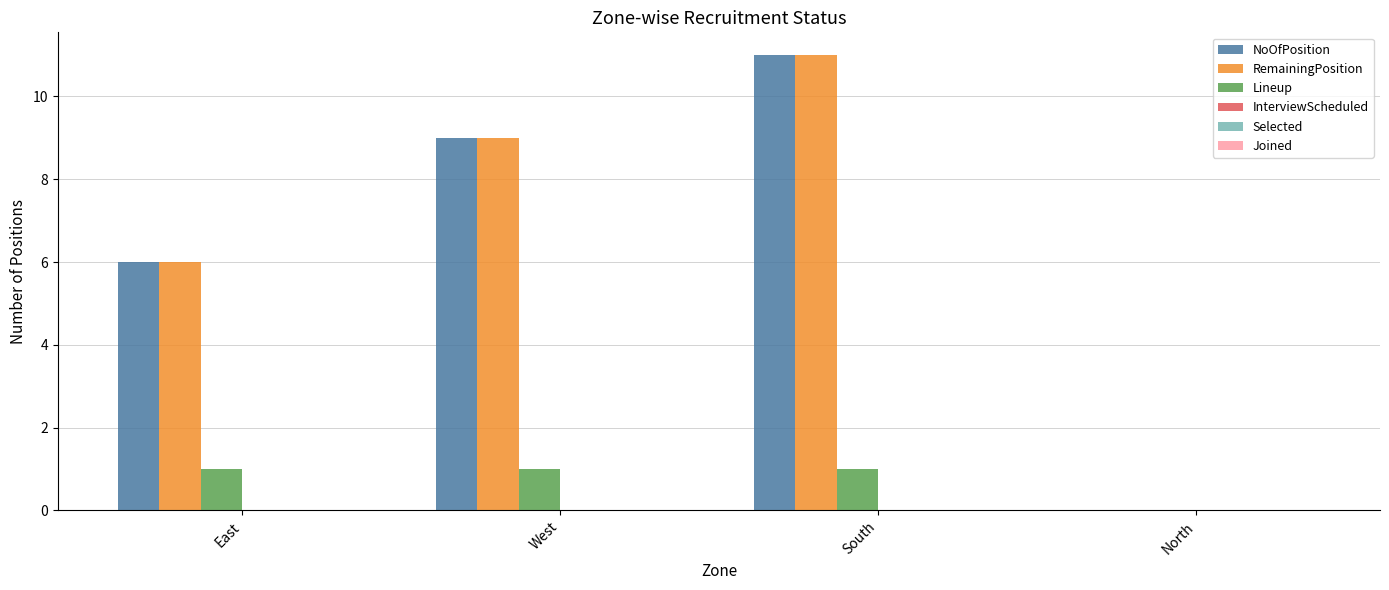

The RemainingPosition series shows 17 at South. True or false?

False